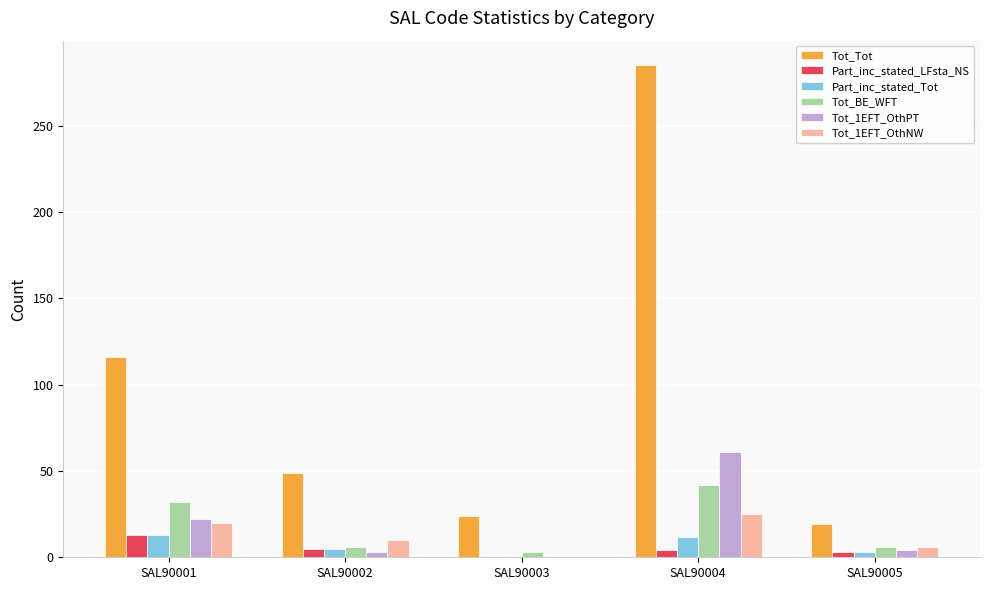

Is it true that Tot_1EFT_OthPT equals 0 at SAL90003?

True